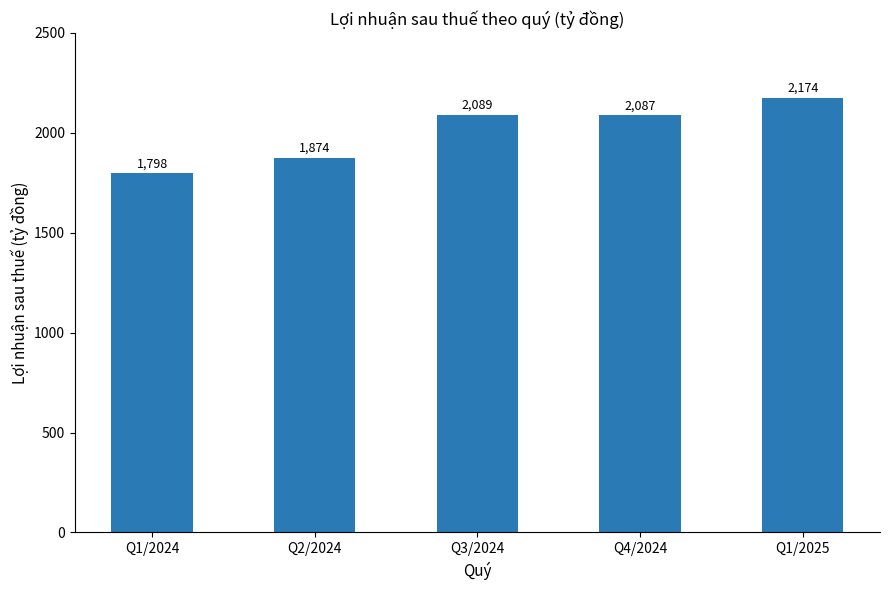

How many bars are there in total?

5